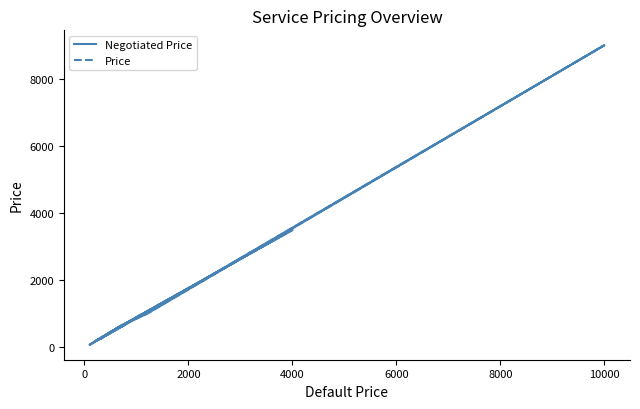

What are all the series names shown in the legend?

Negotiated Price, Price